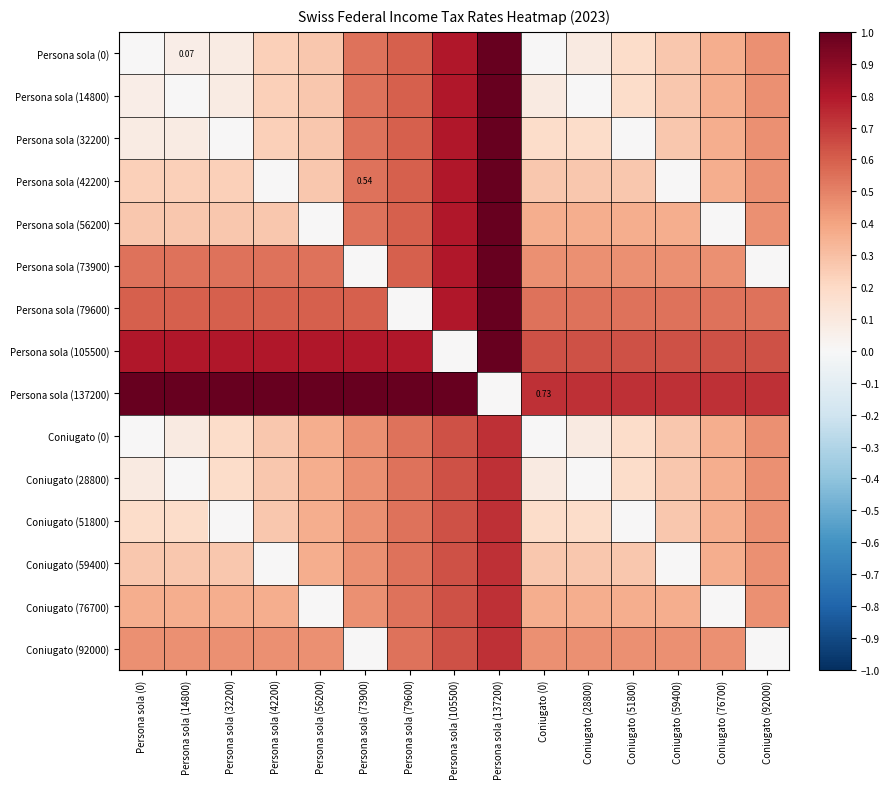

What is the sum of the Coniugato (51800) values at Persona sola (79600) and Coniugato (92000)?

1.0